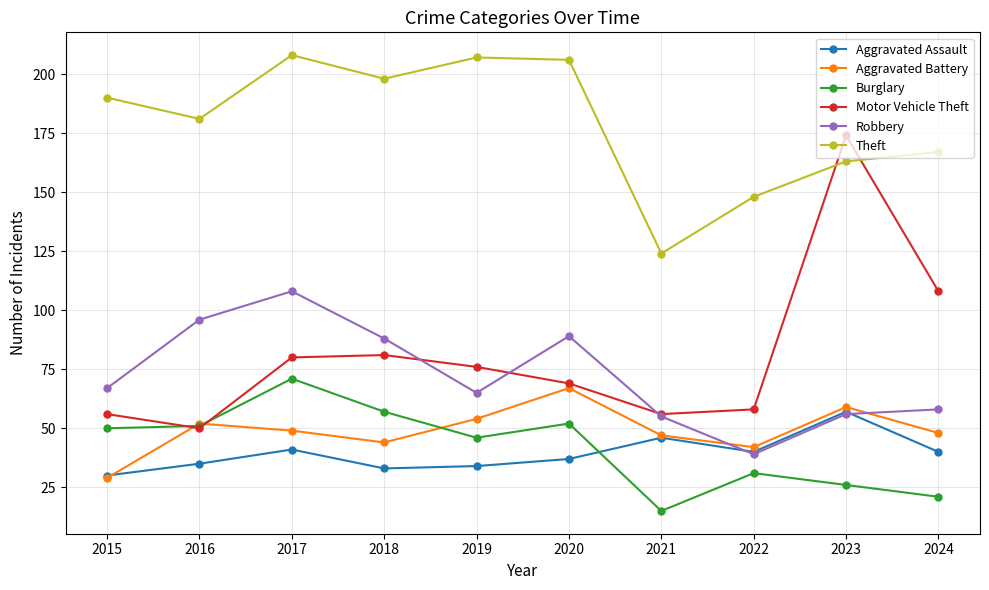

Reading left to right, list all the values displayed in this chart.

Aggravated Assault: 2015=30	2016=35	2017=41	2018=33	2019=34	2020=37	2021=46	2022=40	2023=57	2024=40
Aggravated Battery: 2015=29	2016=52	2017=49	2018=44	2019=54	2020=67	2021=47	2022=42	2023=59	2024=48
Burglary: 2015=50	2016=51	2017=71	2018=57	2019=46	2020=52	2021=15	2022=31	2023=26	2024=21
Motor Vehicle Theft: 2015=56	2016=50	2017=80	2018=81	2019=76	2020=69	2021=56	2022=58	2023=174	2024=108
Robbery: 2015=67	2016=96	2017=108	2018=88	2019=65	2020=89	2021=55	2022=39	2023=56	2024=58
Theft: 2015=190	2016=181	2017=208	2018=198	2019=207	2020=206	2021=124	2022=148	2023=163	2024=167